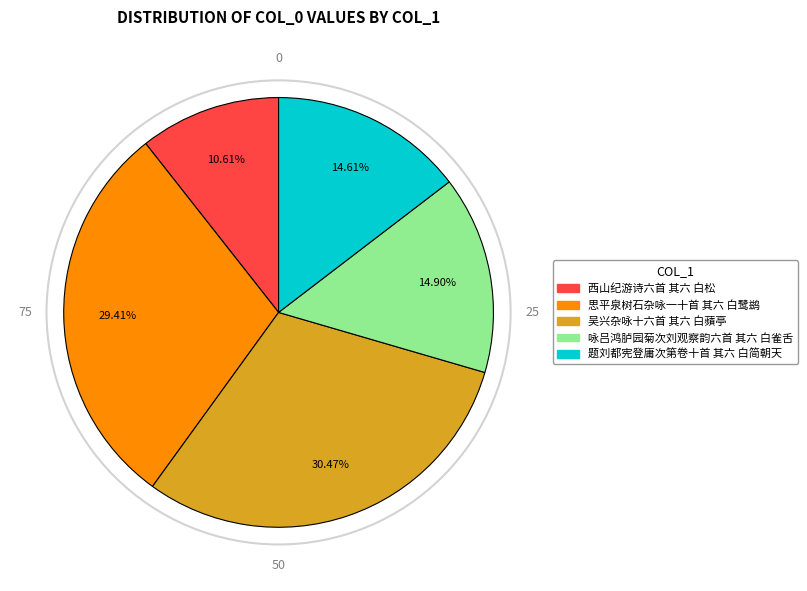

Does any single category account for the majority?

No